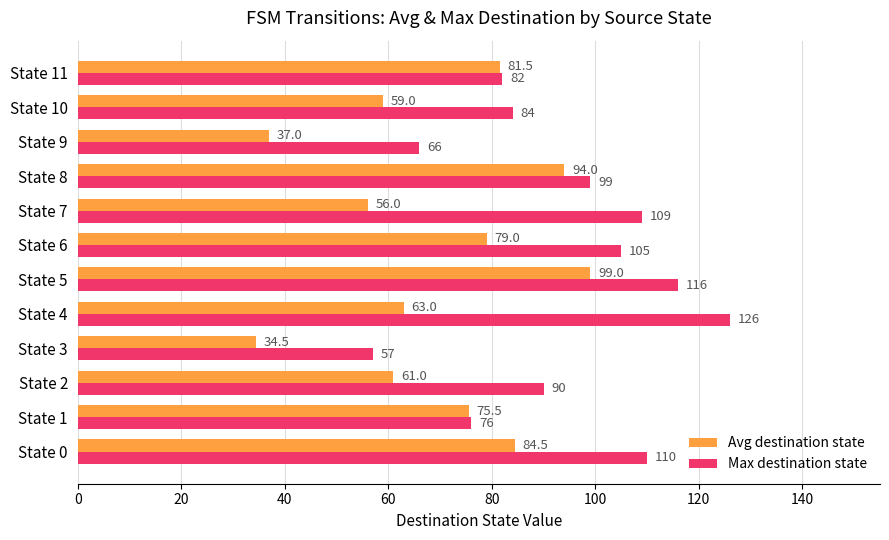

Which series has the largest total across all categories?

Max destination state